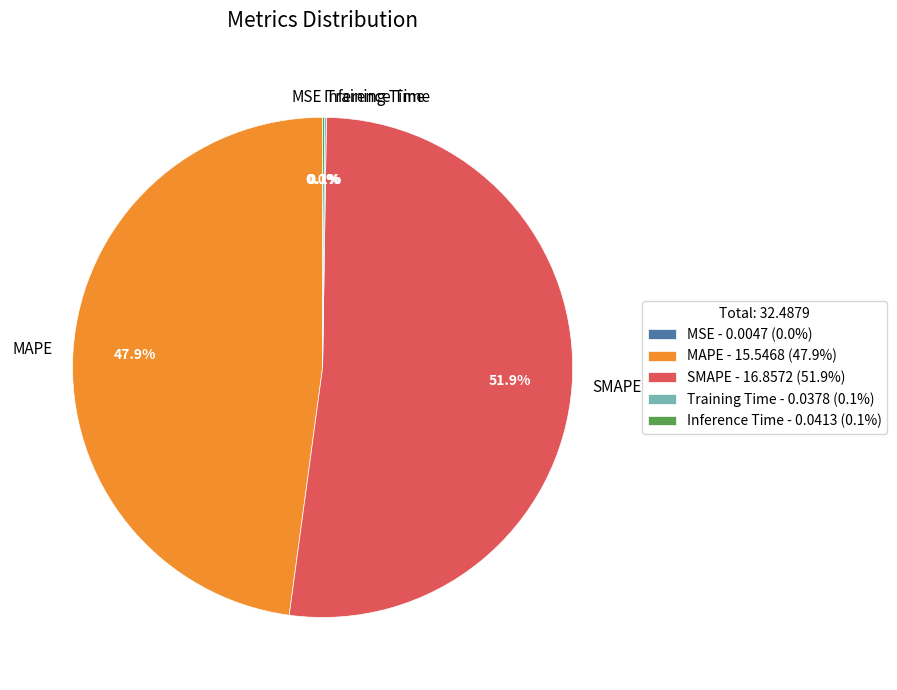

Does SMAPE represent more than half of the total?

Yes